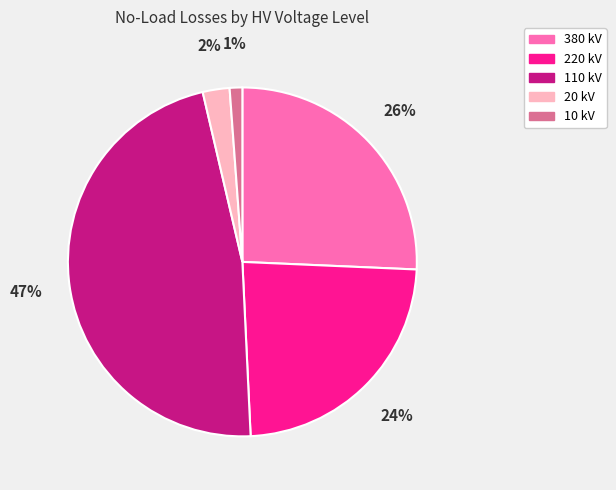

How many slices are in this pie chart?

5